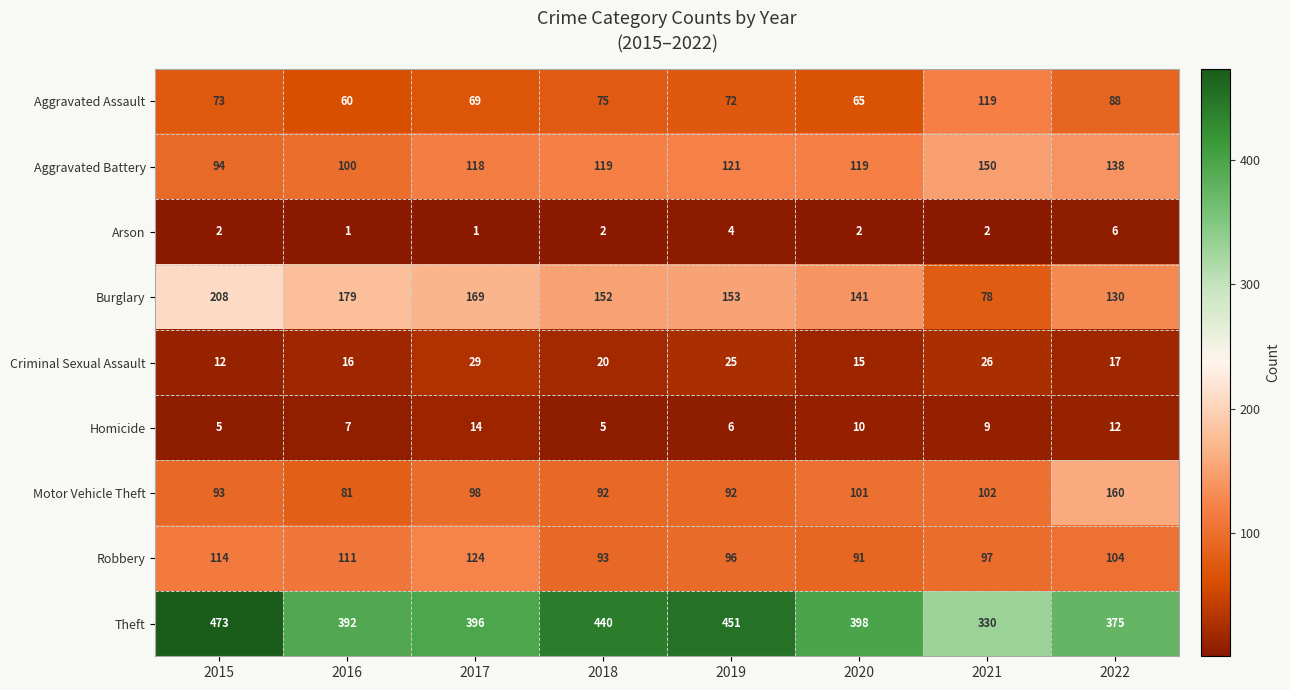

What is the sum of all Aggravated Assault values?

621